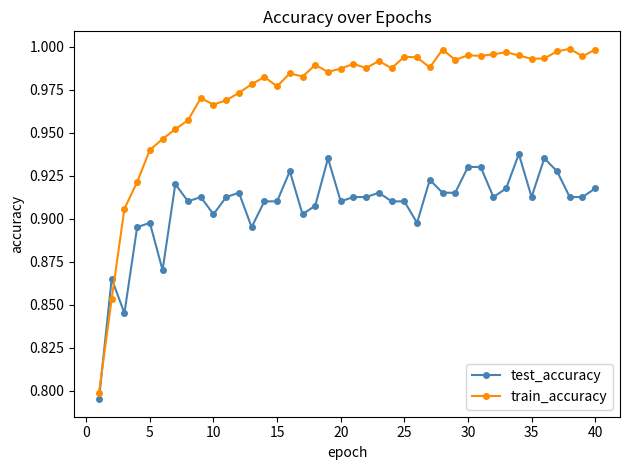

How many lines are shown in the chart?

2